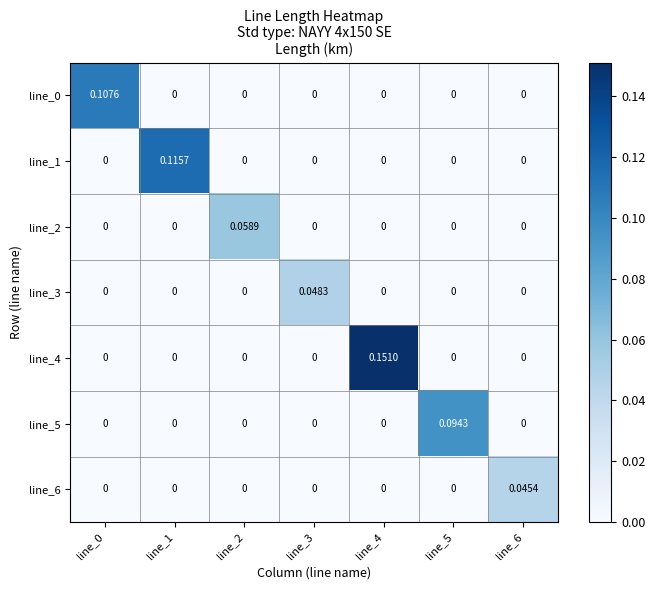

Reading left to right, list all the values displayed in this chart.

line_0: line_0=0.1	line_1=0.0	line_2=0.0	line_3=0.0	line_4=0.0	line_5=0.0	line_6=0.0
line_1: line_0=0.0	line_1=0.1	line_2=0.0	line_3=0.0	line_4=0.0	line_5=0.0	line_6=0.0
line_2: line_0=0.0	line_1=0.0	line_2=0.1	line_3=0.0	line_4=0.0	line_5=0.0	line_6=0.0
line_3: line_0=0.0	line_1=0.0	line_2=0.0	line_3=0.0	line_4=0.0	line_5=0.0	line_6=0.0
line_4: line_0=0.0	line_1=0.0	line_2=0.0	line_3=0.0	line_4=0.2	line_5=0.0	line_6=0.0
line_5: line_0=0.0	line_1=0.0	line_2=0.0	line_3=0.0	line_4=0.0	line_5=0.1	line_6=0.0
line_6: line_0=0.0	line_1=0.0	line_2=0.0	line_3=0.0	line_4=0.0	line_5=0.0	line_6=0.0